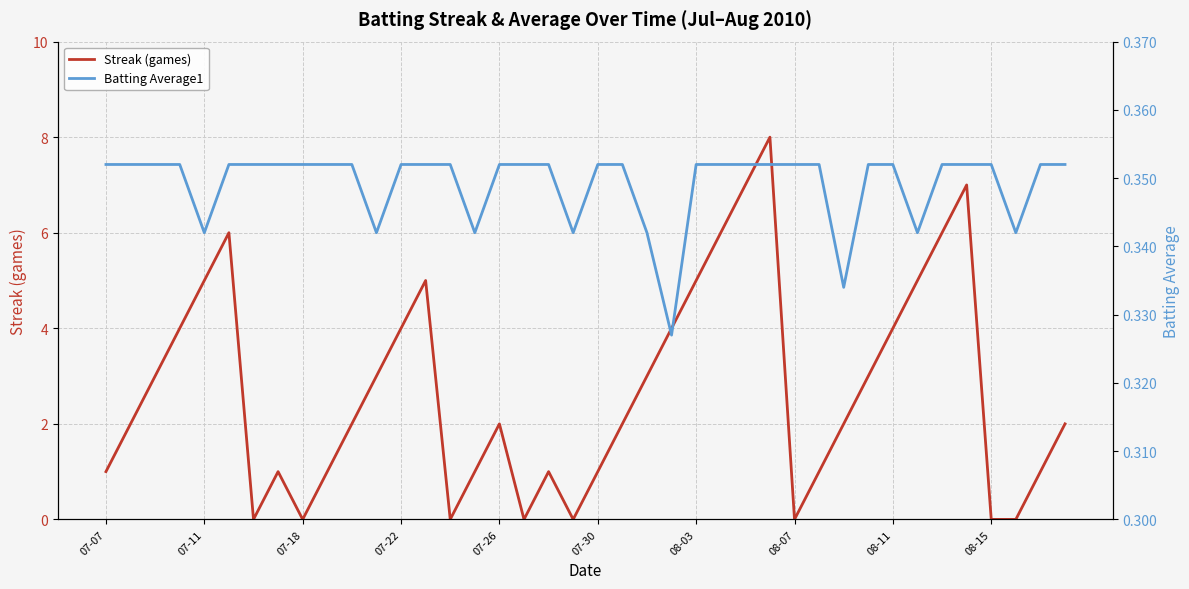

What is the total value across all series at 34?

6.4